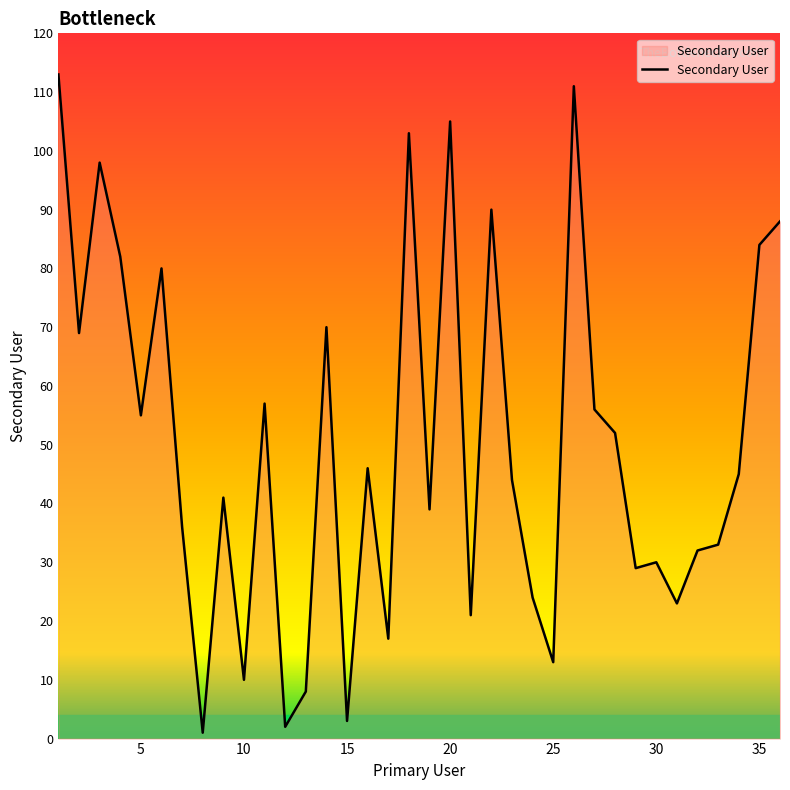

Reading left to right, what are all the values shown in this chart?

113	69	98	82	55	80	36	1	41	10	57	2	8	70	3	46	17	103	39	105	21	90	44	24	13	111	56	52	29	30	23	32	33	45	84	88